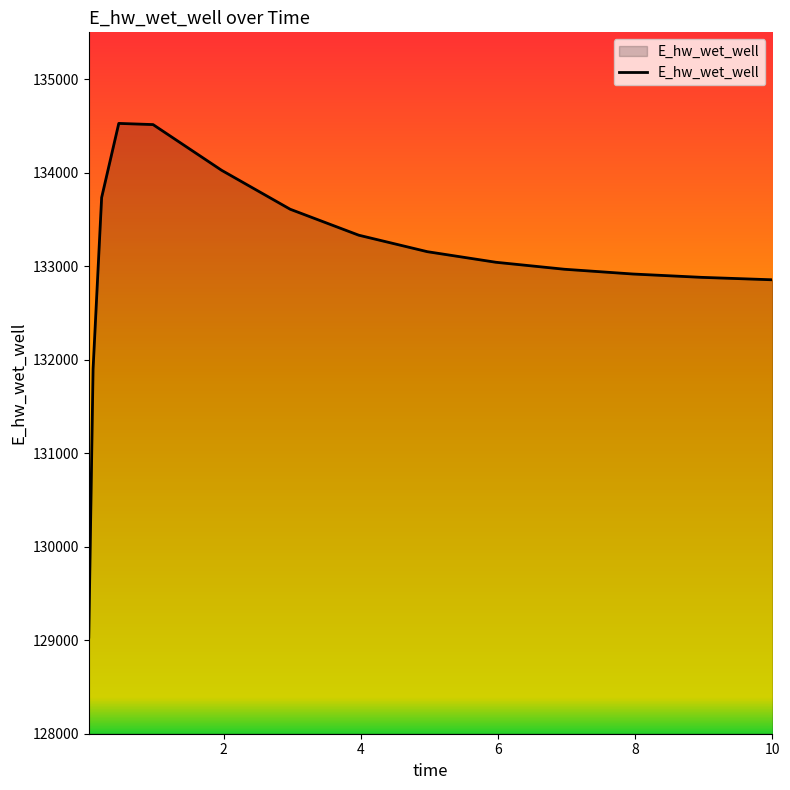

What is the difference between the second highest and minimum values?

5481.1